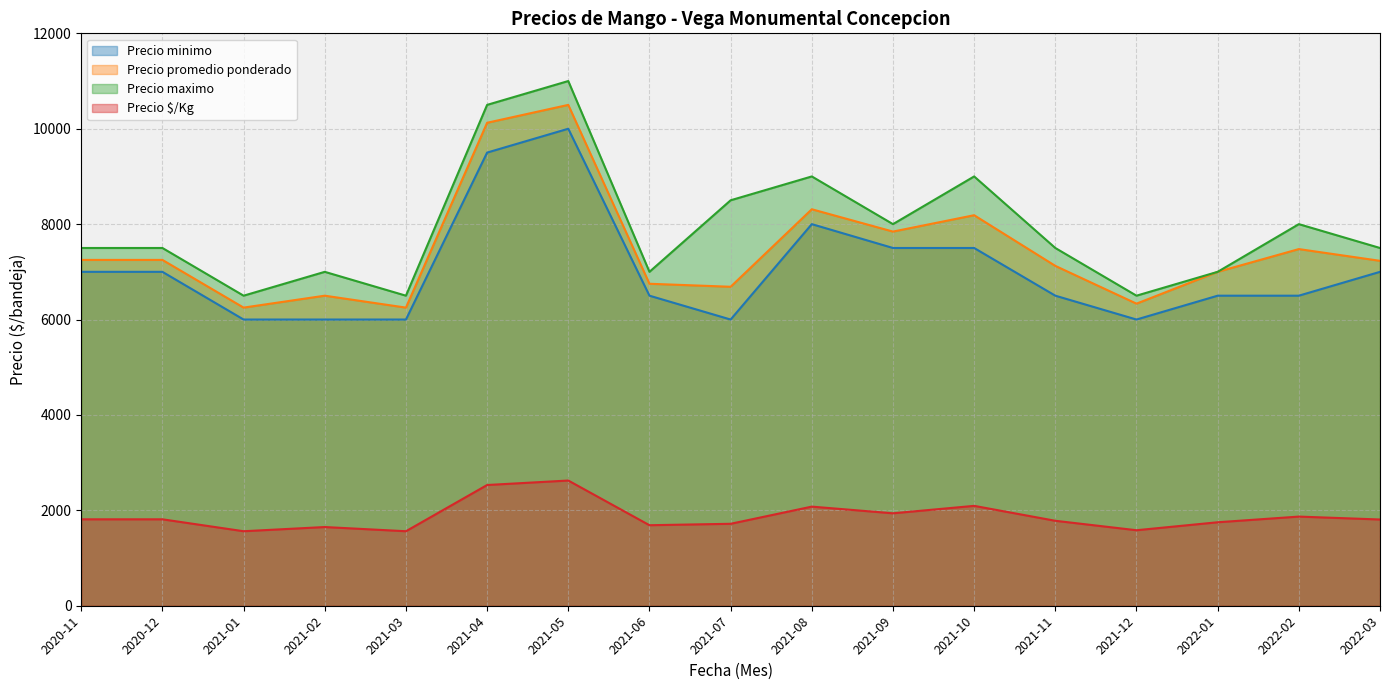

How many categories are shown in the chart?

17